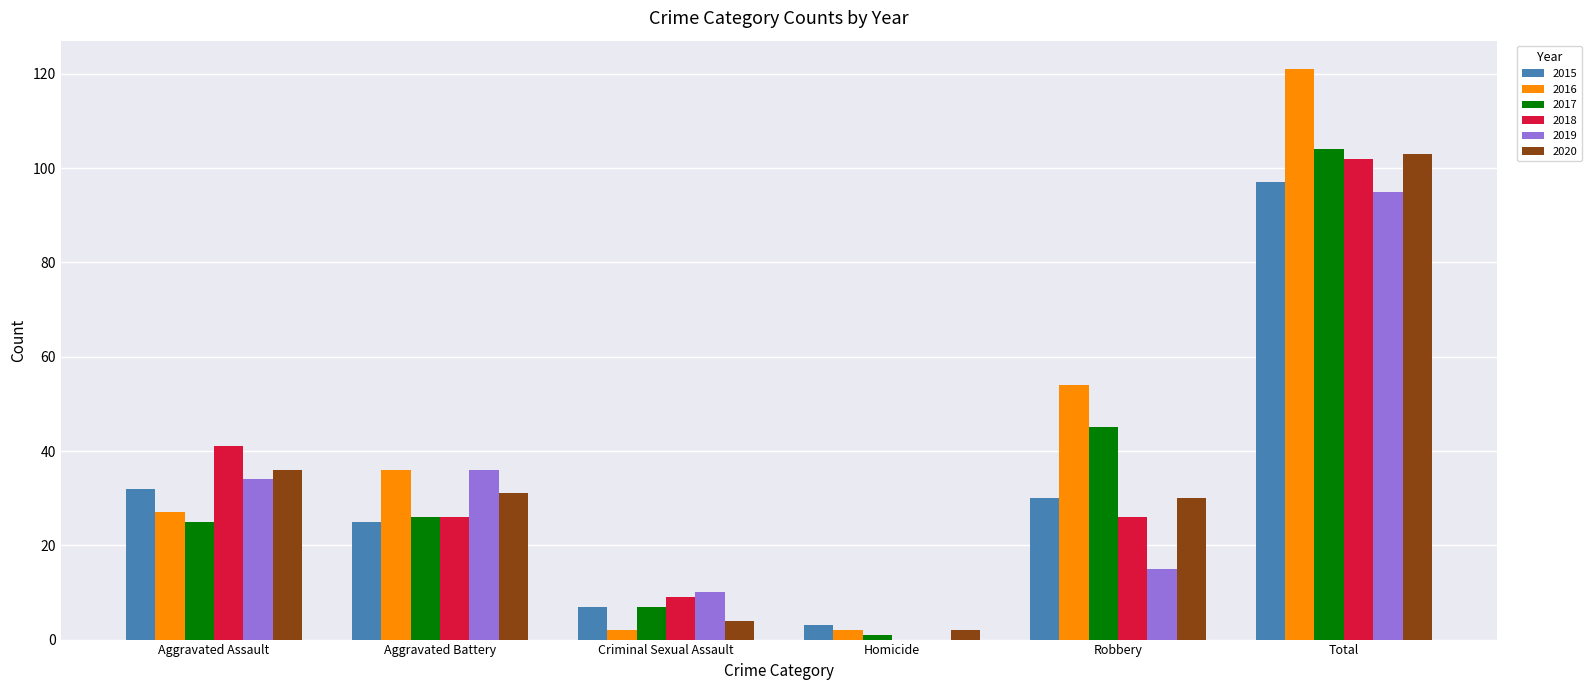

Where is 2020 nearest to the value 52?

Aggravated Assault